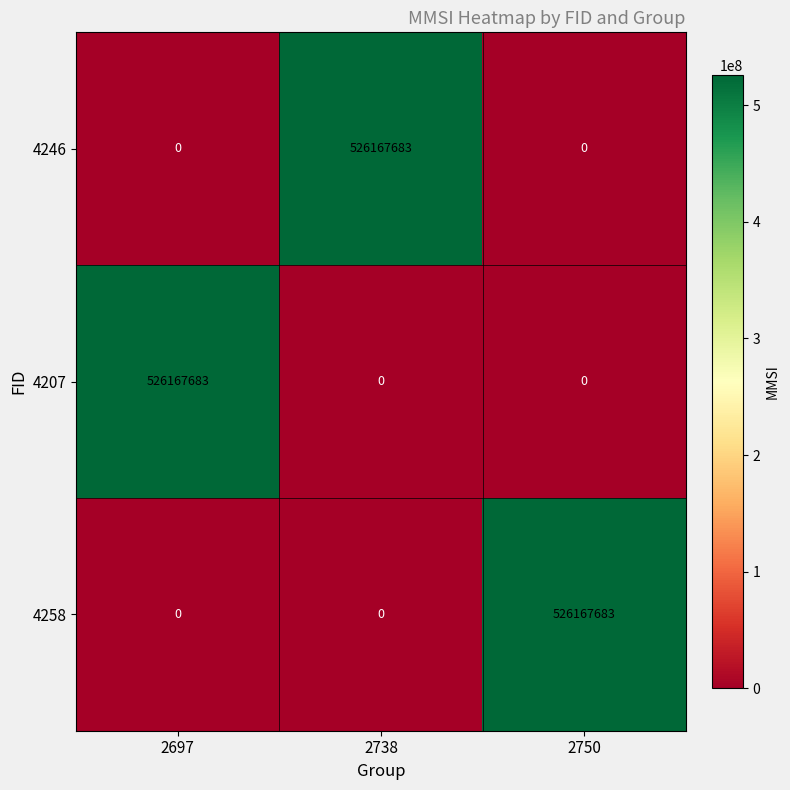

What is the spread (max minus min) of values at 2697?

526167683